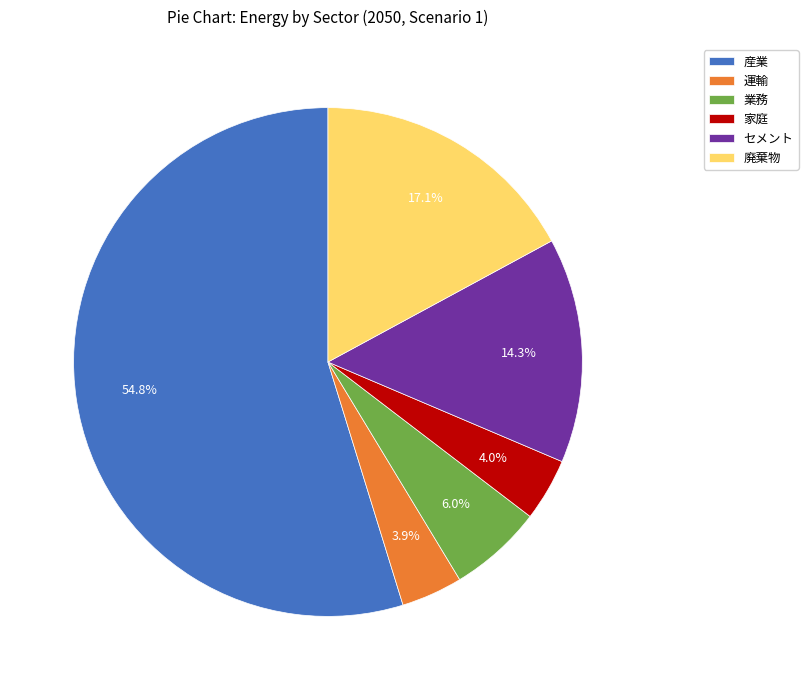

The 業務 slice represents 6% of the pie. True or false?

True